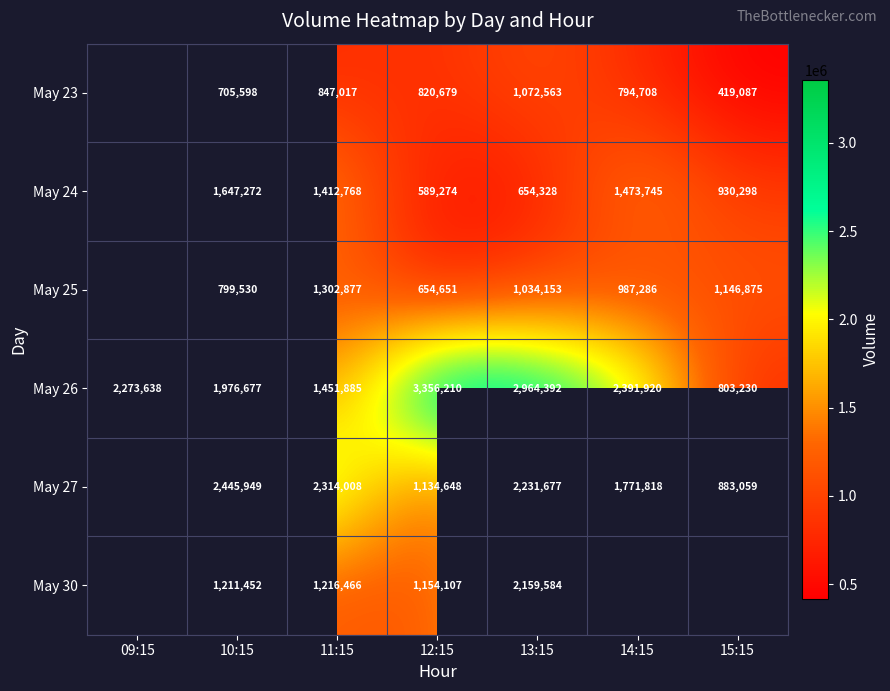

Read the May 26 value at 11:15, to the nearest 100.

1451900